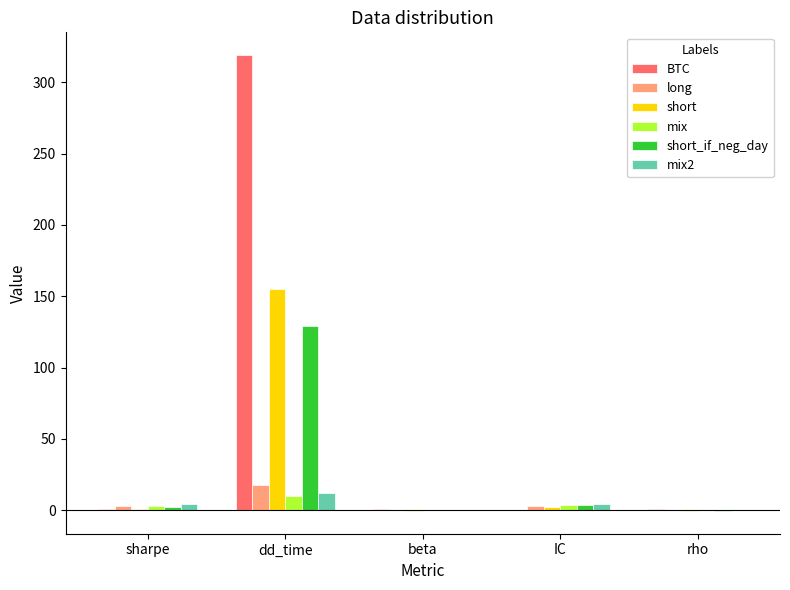

How many groups of bars are there?

5